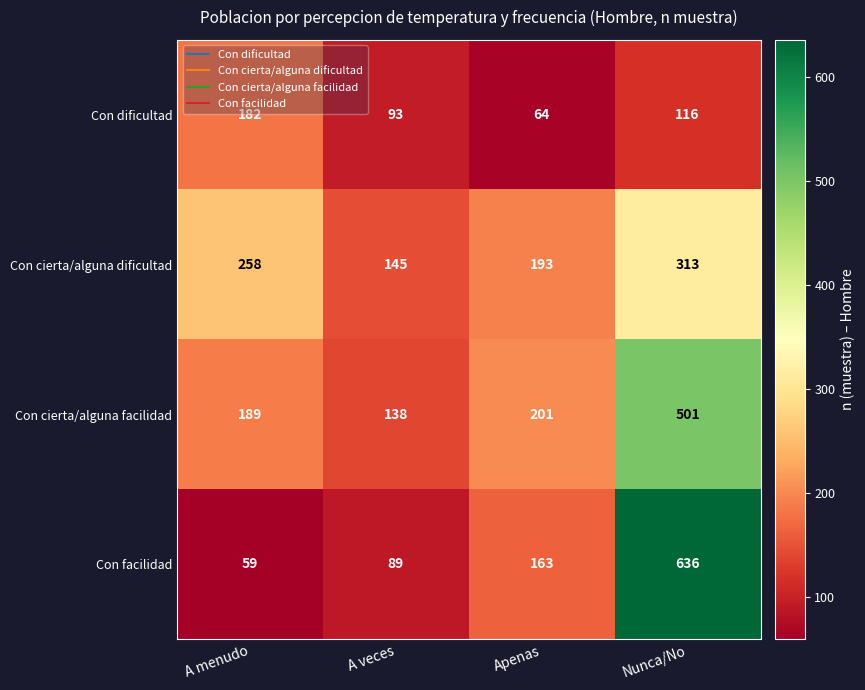

The value of Con cierta/alguna facilidad at Apenas is 48. True or false?

False